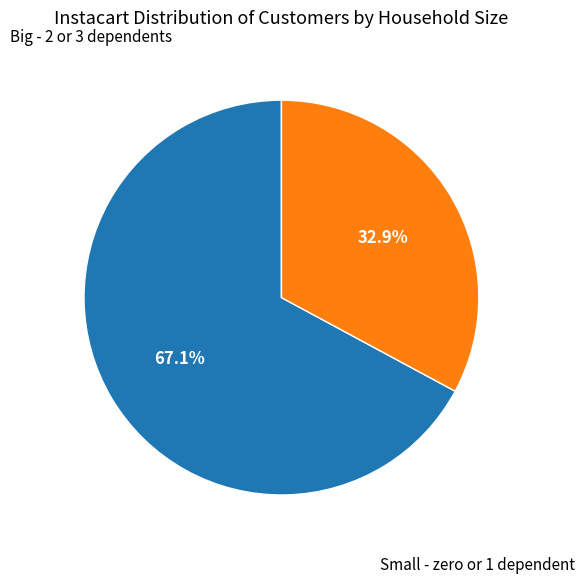

Is there a majority slice in this chart?

Yes